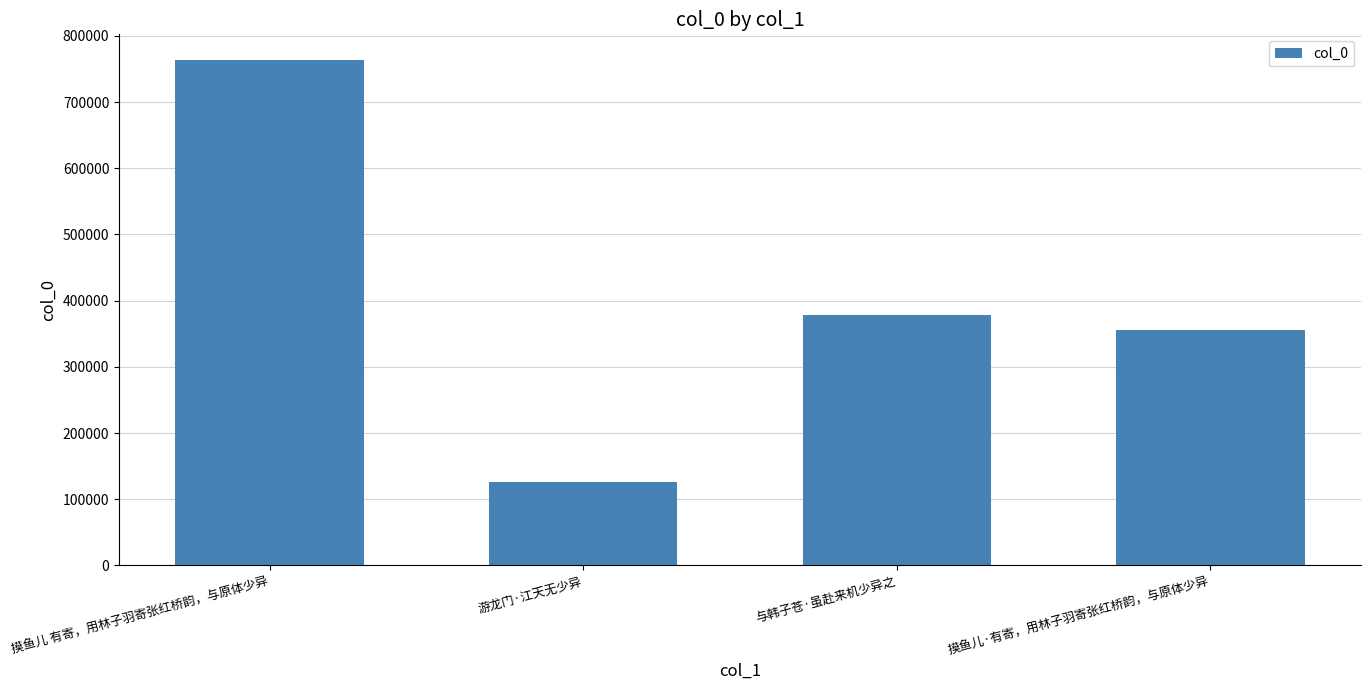

Approximately how many times larger is the value at 与韩子苍·虽赴来机少异之 compared to 摸鱼儿 有寄，用林子羽寄张红桥韵，与原体少异?

0.5